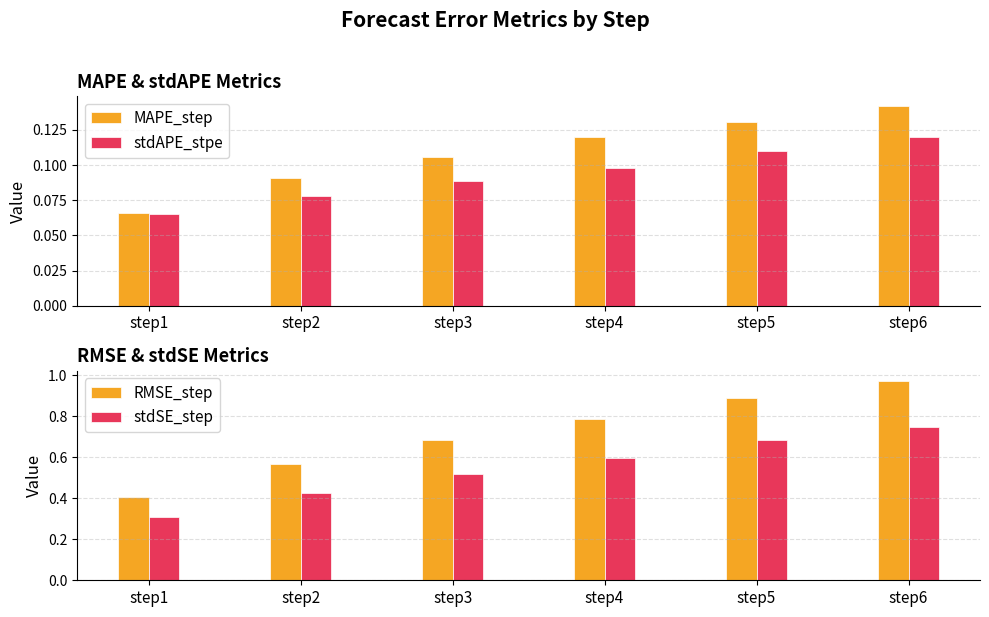

What is the average value of the stdAPE_stpe series?

0.1